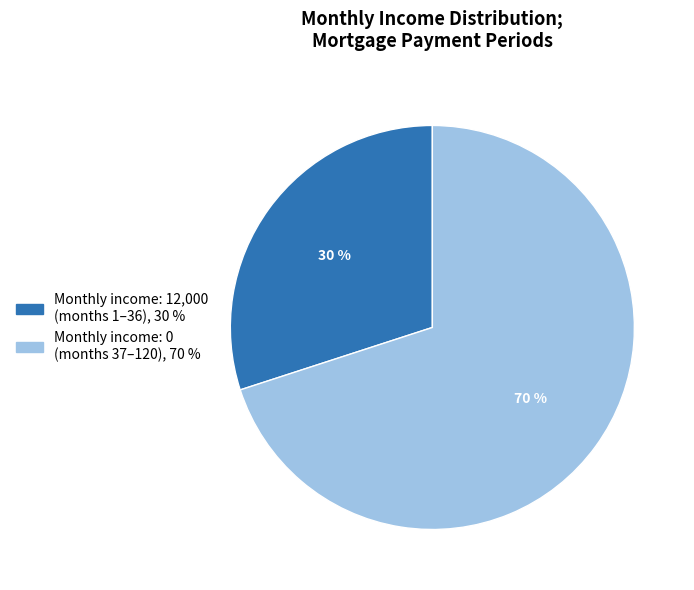

To the nearest percent, what is the average slice percentage?

50%